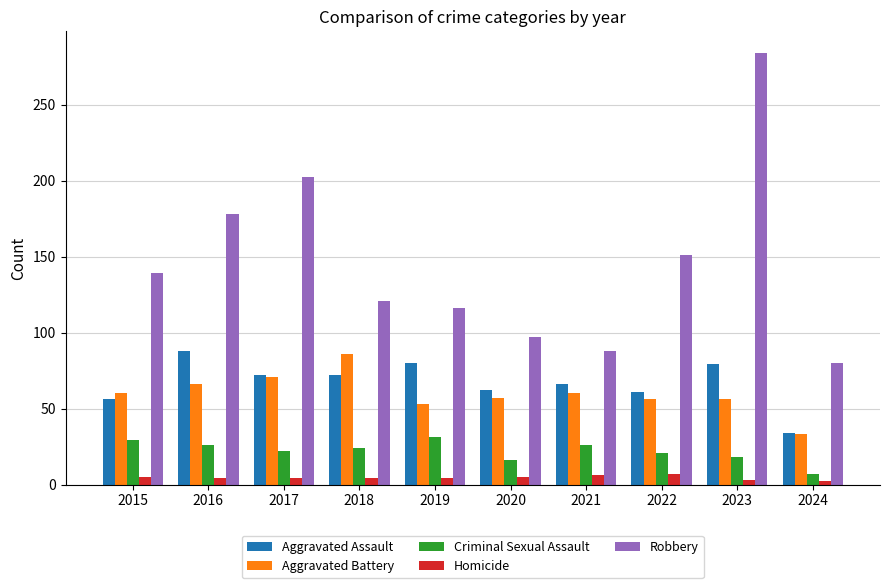

Does the chart contain stacked bars?

No